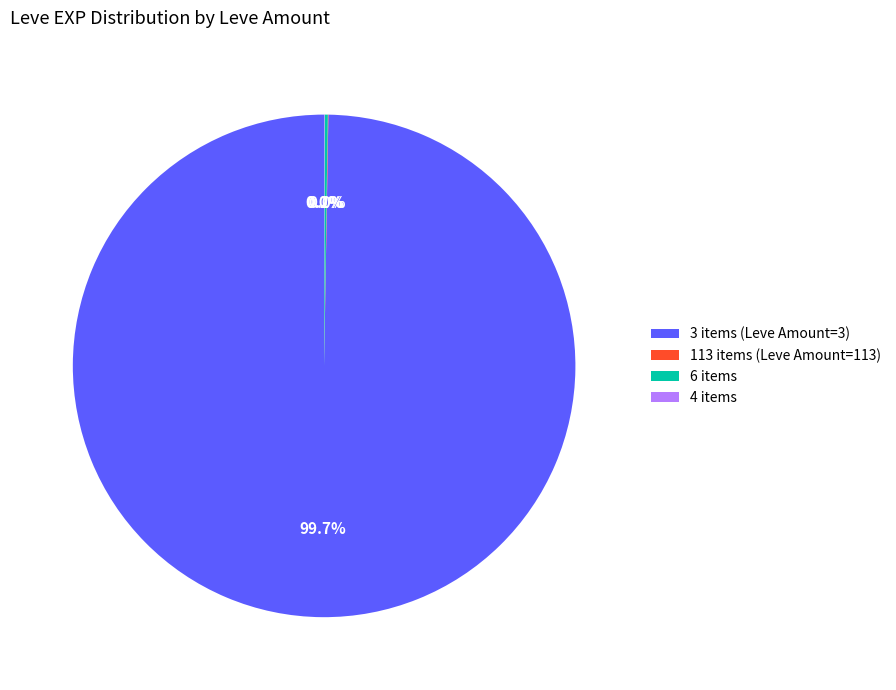

Which category accounts for the majority?

3 items (Leve Amount=3)